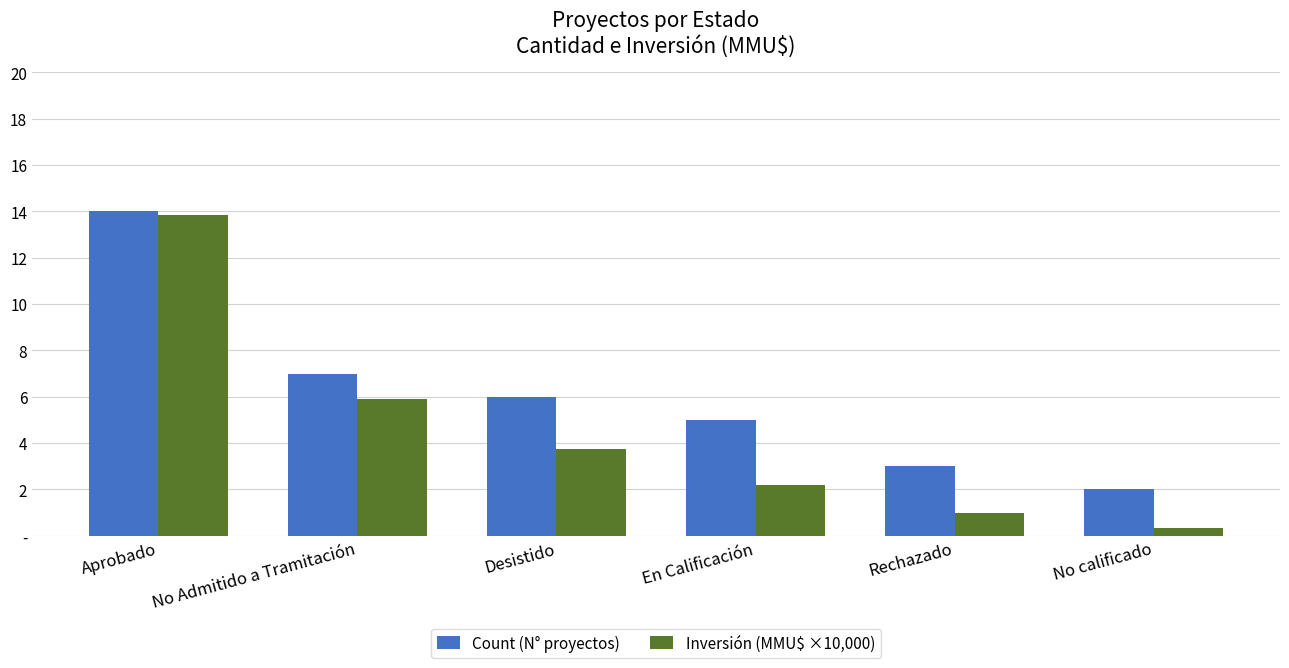

What are all the series names shown in the legend?

Count (N° proyectos), Inversión (MMU$ ×10,000)